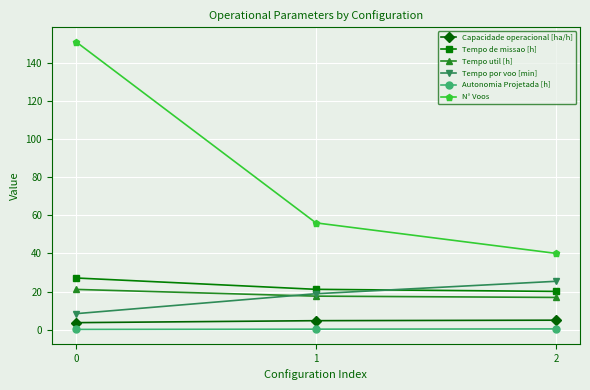

The value of Tempo de missao [h] at 2 is 20.1. True or false?

True